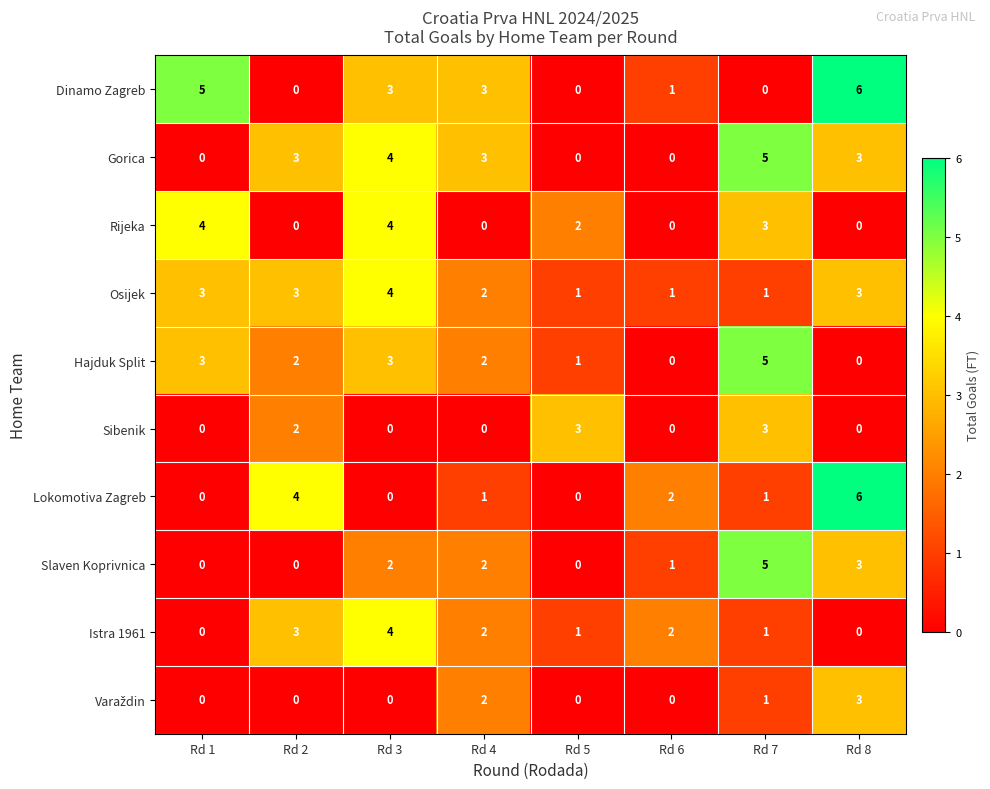

At which label is Rijeka closest to 2?

Rd 5